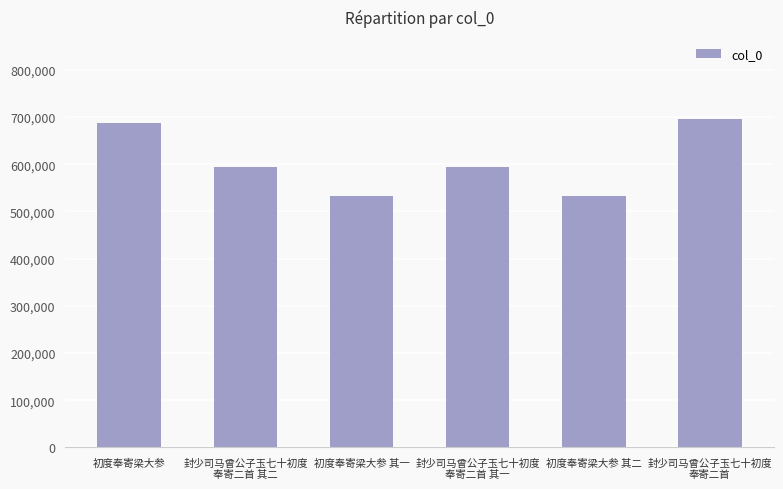

Does the chart contain any negative values?

No